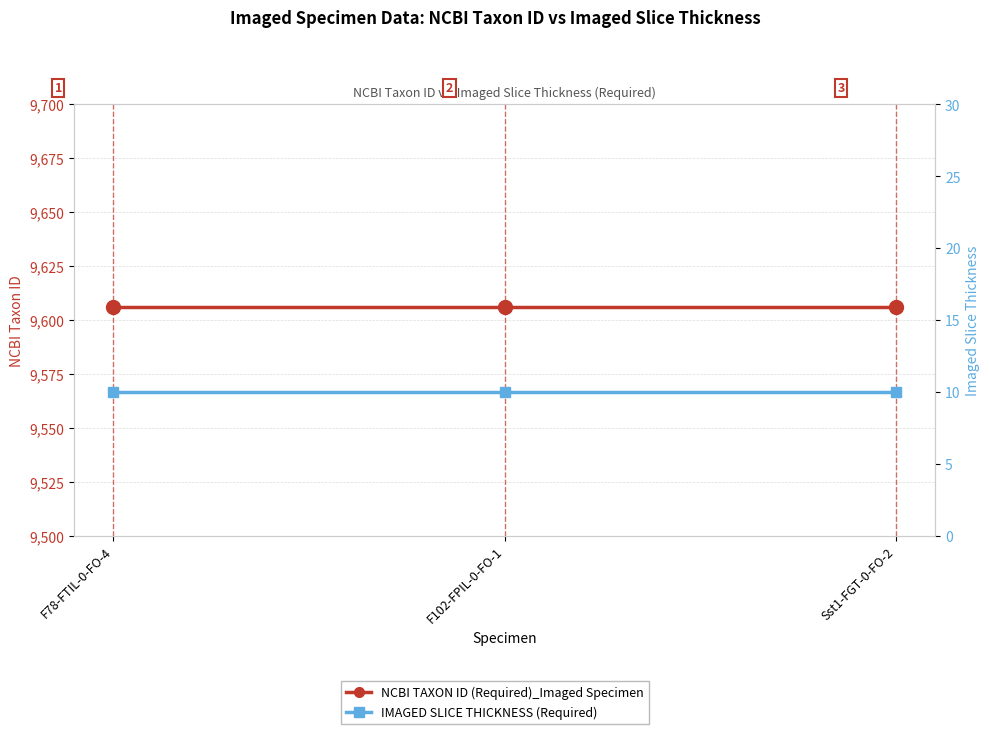

Rank the series by their maximum value, from highest to lowest.

NCBI TAXON ID (Required)_Imaged Specimen, IMAGED SLICE THICKNESS (Required)